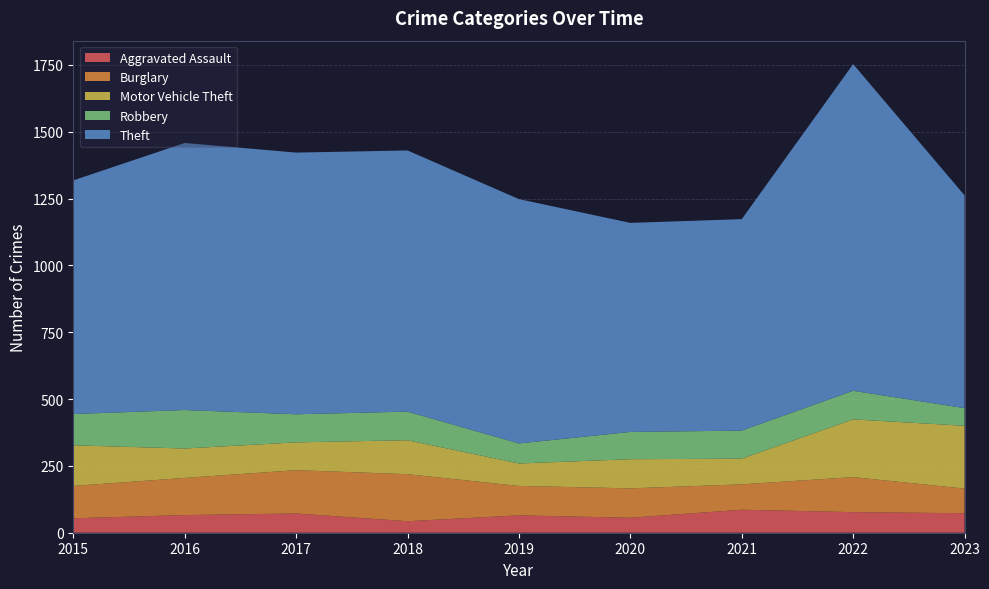

Reading left to right, transcribe all the data shown in this chart.

Aggravated Assault: 54	66	72	43	65	56	86	77	73
Burglary: 121	139	162	176	110	110	95	131	92
Motor Vehicle Theft: 152	110	104	127	84	109	96	216	235
Robbery: 117	144	105	107	75	102	105	107	66
Theft: 874	999	979	977	914	782	791	1222	796